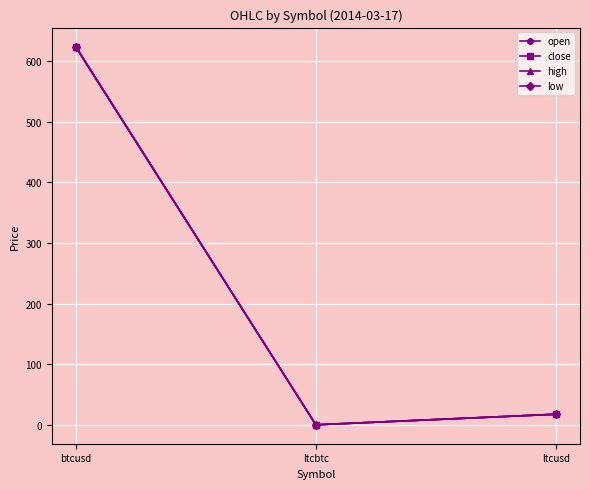

What is the total value across all series at ltcbtc?

0.1